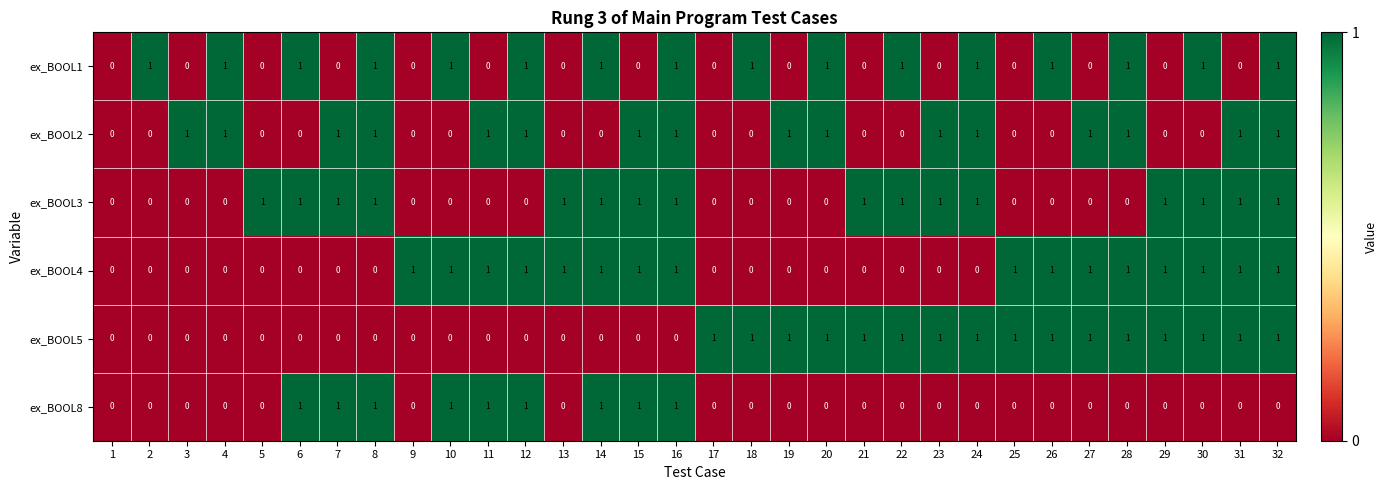

The value of ex_BOOL3 at 11 is -1. True or false?

False